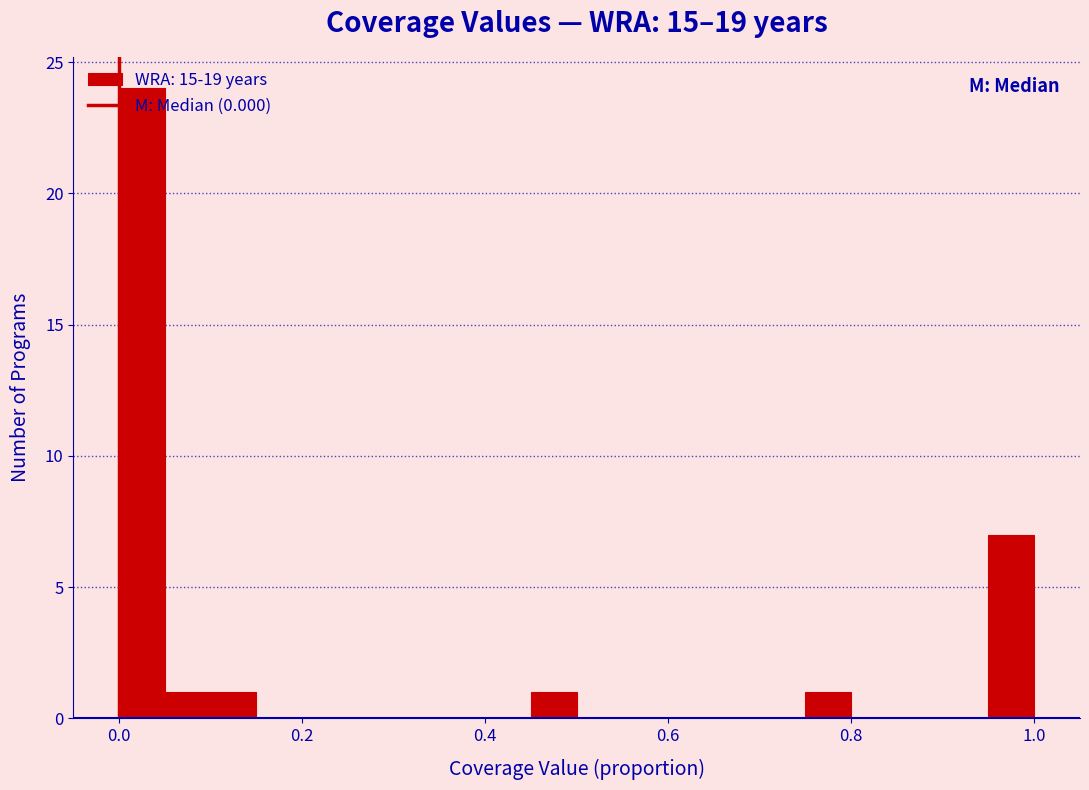

Around what value on the x-axis is the tallest bar? Give the approximate position of its centre, as read against the axis.

0.02